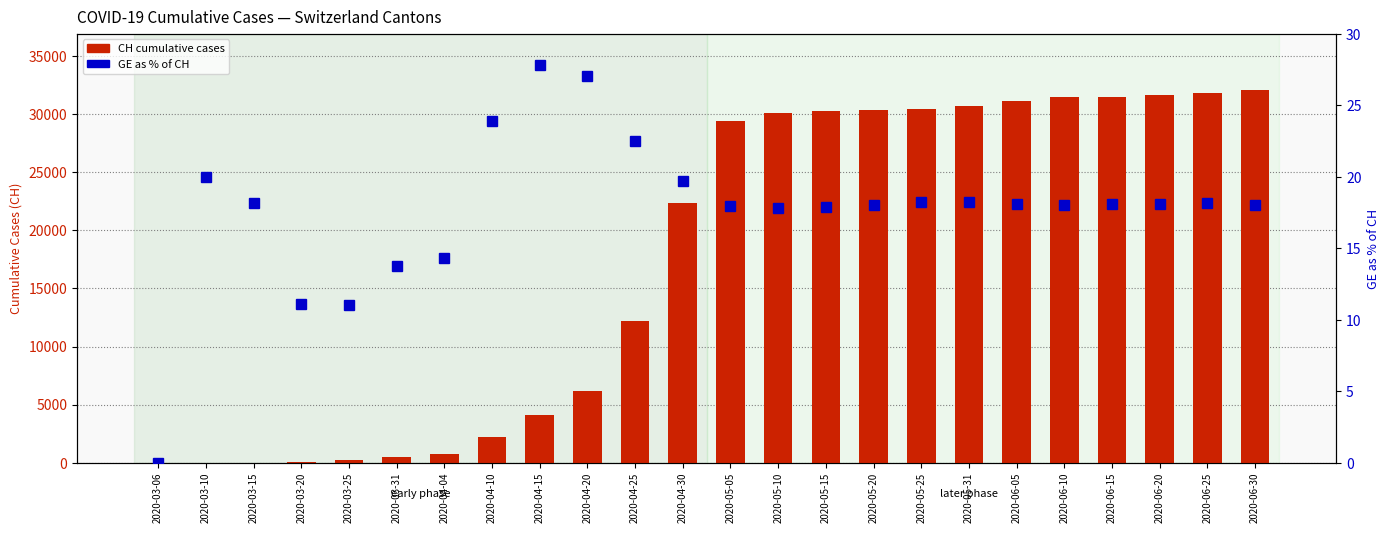

How many categories are shown in the chart?

24